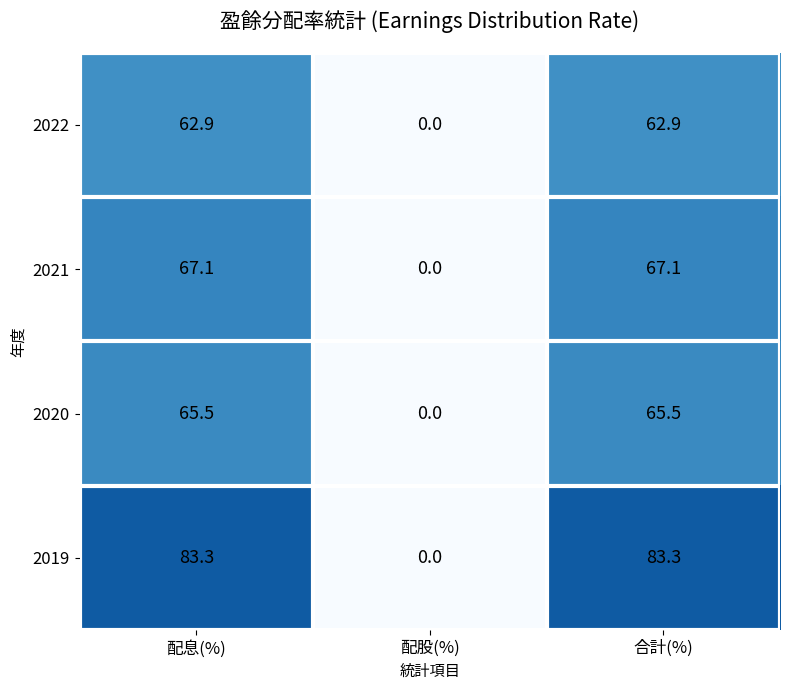

Count the number of categories in the chart.

3